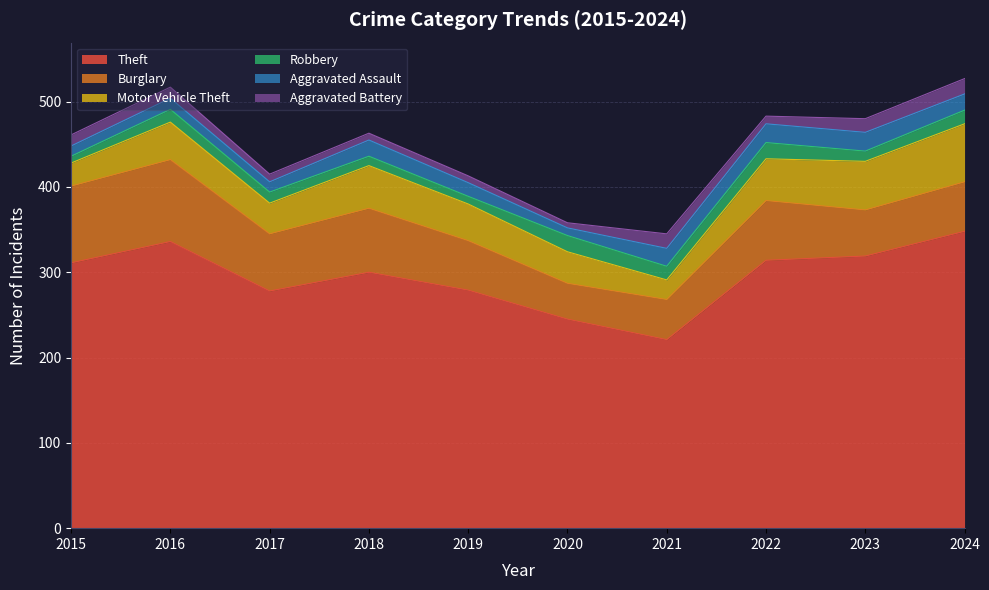

What is the value of the Theft point at the 3rd from the left?

278